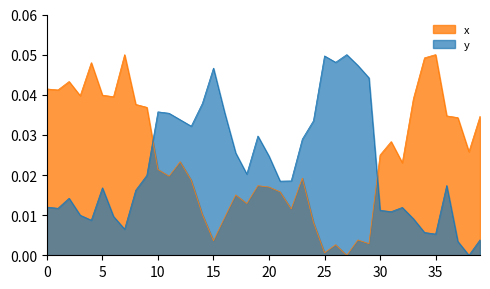

How many positive values does the x series have?

39